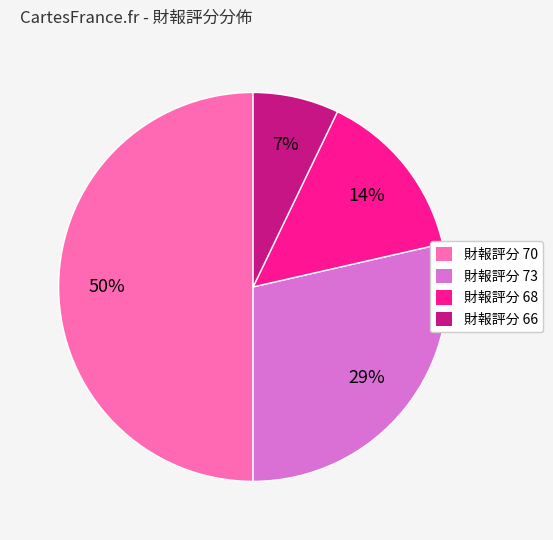

To the nearest percent, what is the average slice percentage?

25%